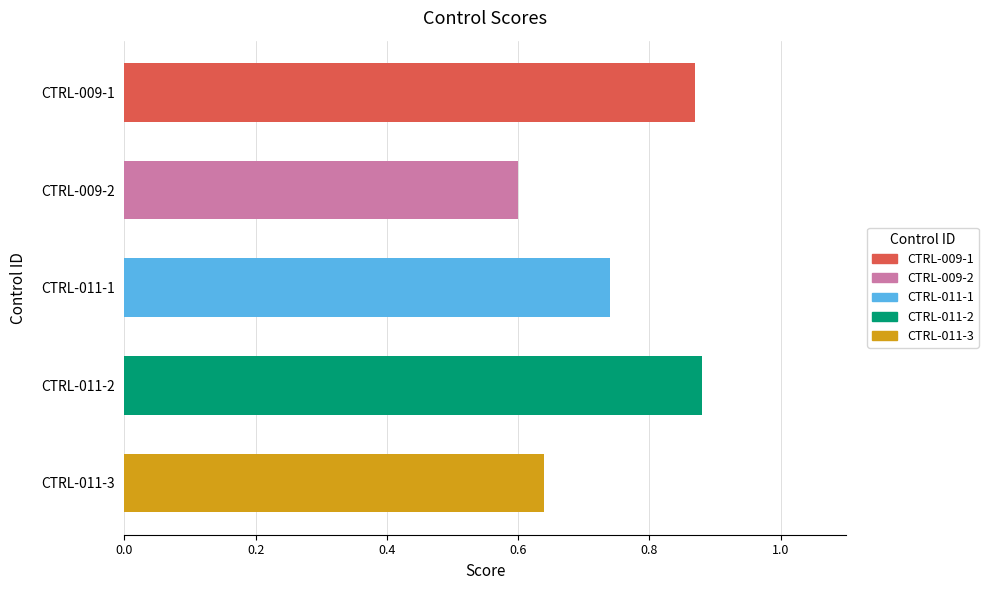

True or false: the data shows 0.3 at CTRL-009-2.

False